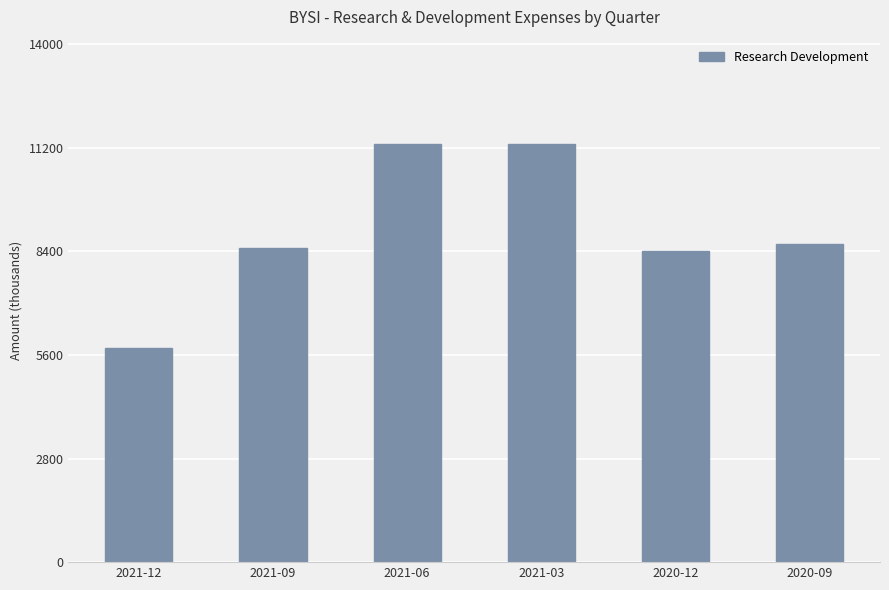

What is the difference between the maximum and second lowest values?

2900